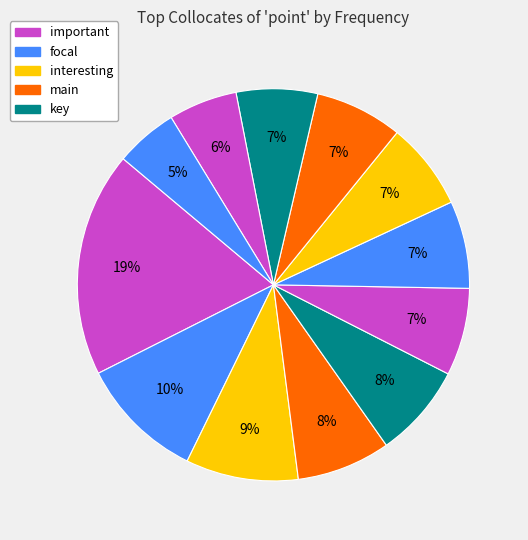

How many segments does this pie chart have?

12